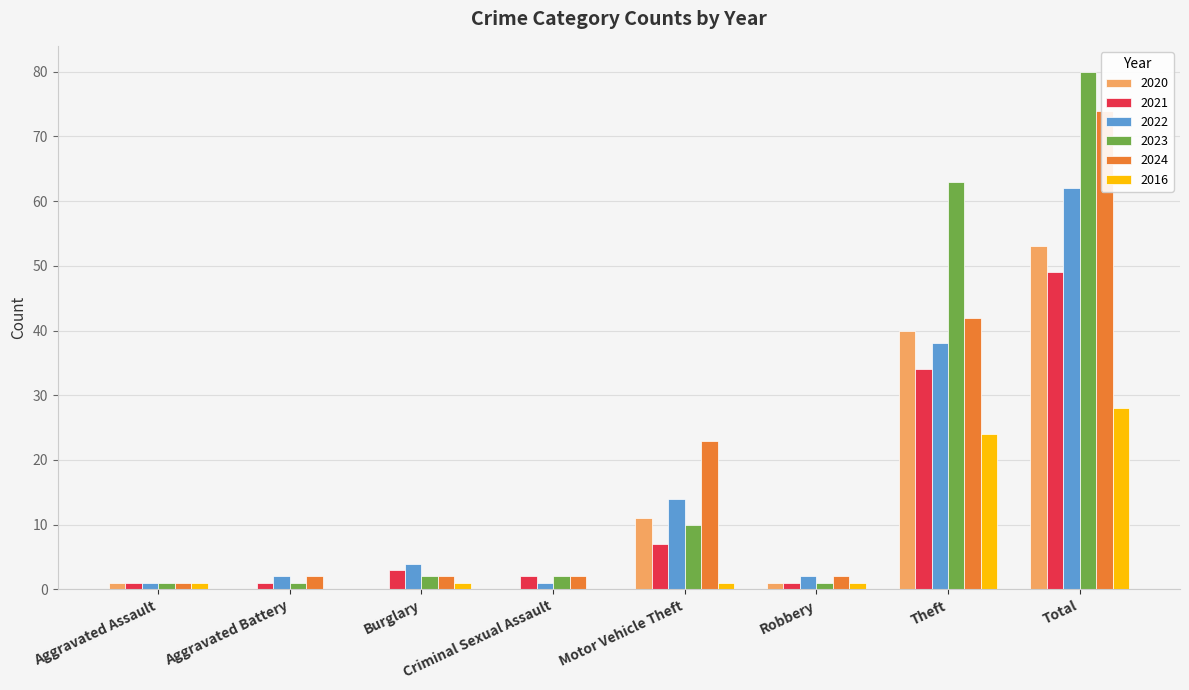

At which label does 2021 first exceed 3?

Motor Vehicle Theft